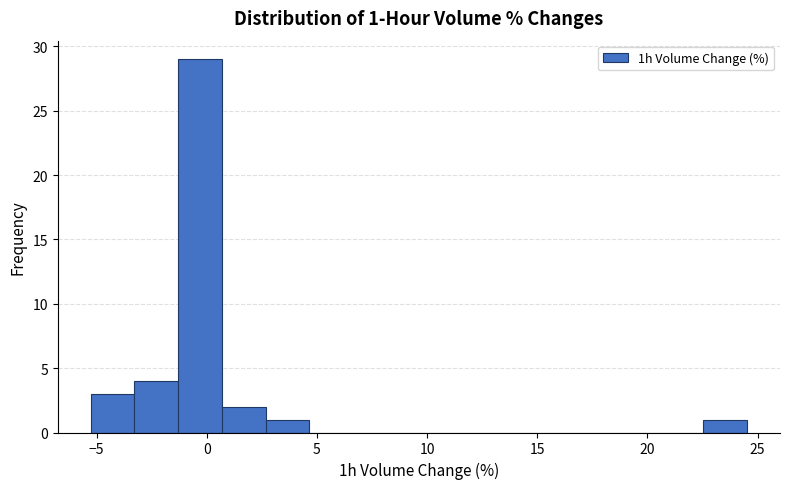

Read against the x-axis, roughly where is the centre of the tallest bar?

-0.5